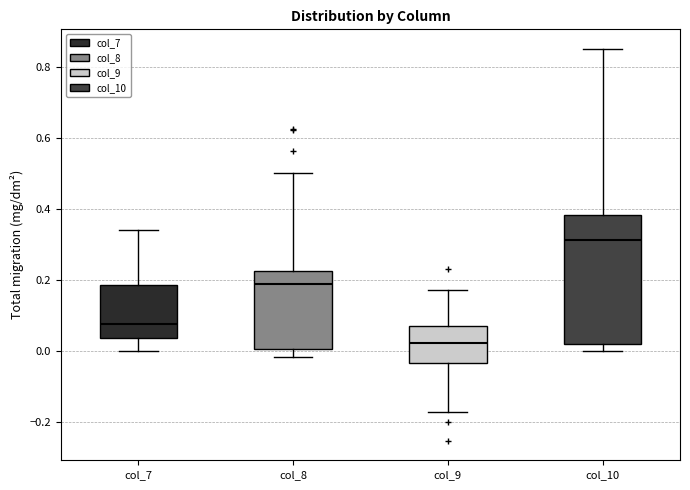

Reading left to right, transcribe this box plot: for each box, give where its median line is, the range the box spans, and where its two whiskers end, as read against the y-axis. The values are not printed on the chart, so give them approximately, as read against the axis.

col_7: median 0.08, box 0.04 to 0.18, whiskers 0.00 to 0.34
col_8: median 0.18, box 0.00 to 0.22, whiskers -0.02 to 0.50
col_9: median 0.02, box -0.04 to 0.06, whiskers -0.18 to 0.18
col_10: median 0.32, box 0.02 to 0.38, whiskers 0.00 to 0.86